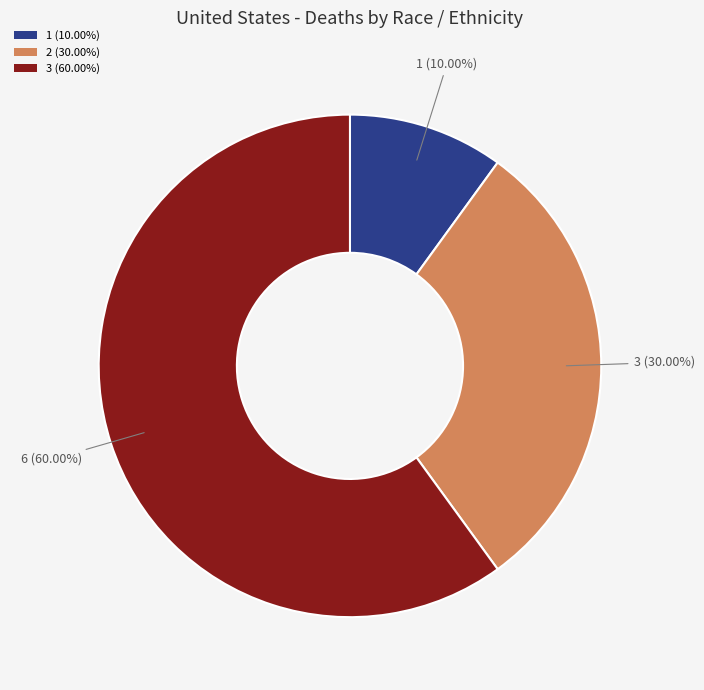

What is the largest slice in the pie chart?

3